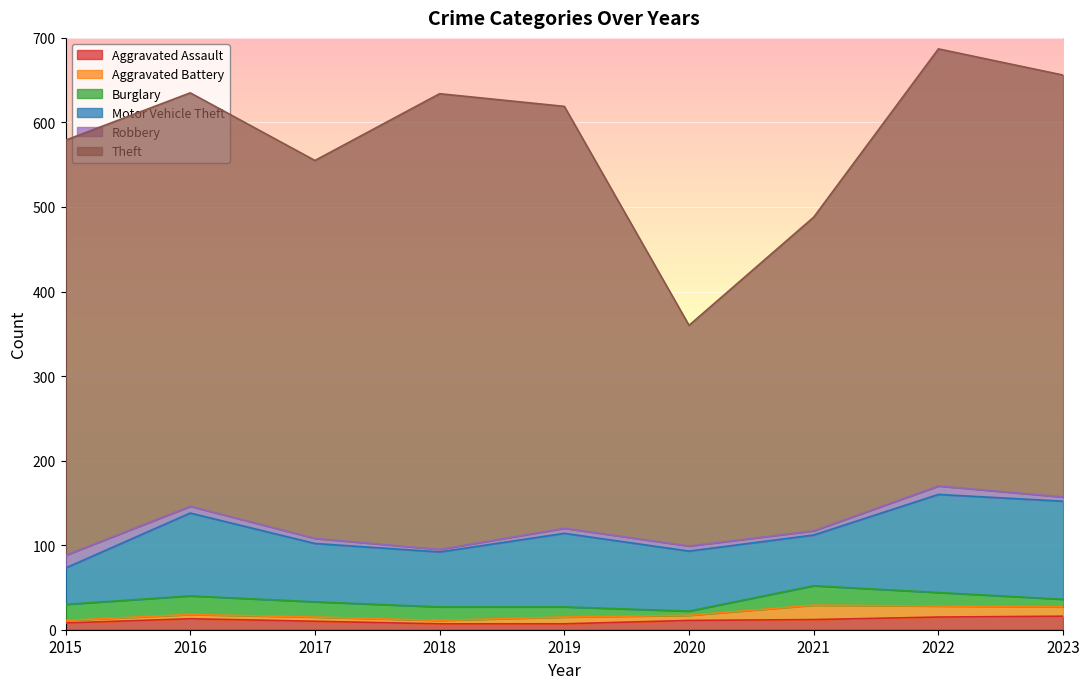

The value of Aggravated Assault at 2016 is 23. True or false?

False